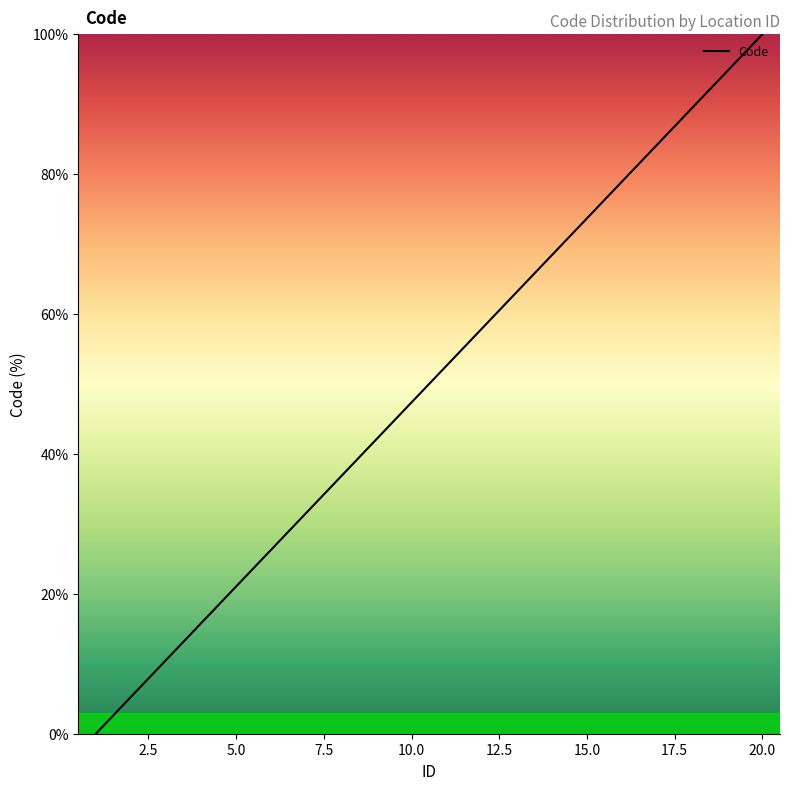

What is the greatest value displayed?

100.0